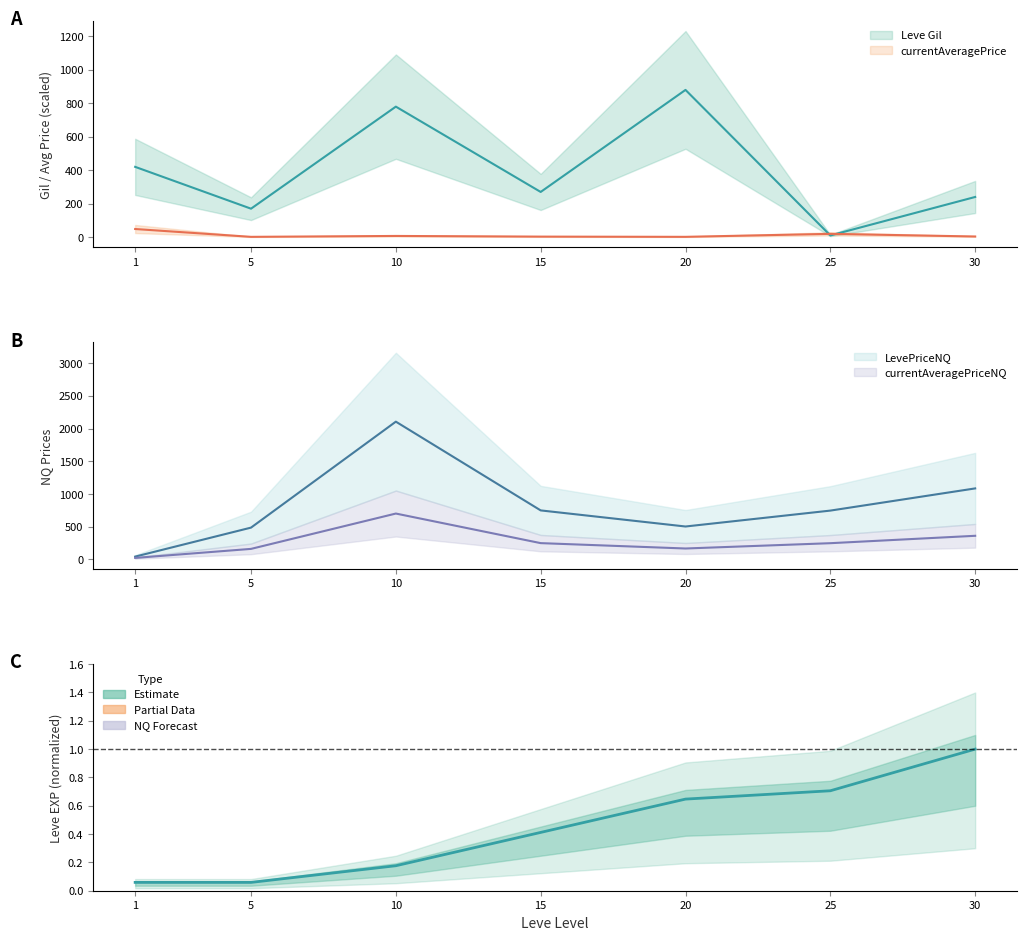

Reading left to right, extract all data points from this chart.

Leve EXP: 1=0.1	5=0.1	10=0.2	15=0.4	20=0.6	25=0.7	30=1.0
Leve Gil: 1=420.0	5=170.0	10=780.0	15=270.0	20=880.0	25=10.0	30=240.0
currentAveragePrice: 1=48.5	5=1.6	10=7.0	15=3.0	20=1.7	25=19.5	30=3.7
LevePriceNQ: 1=44.0	5=487.0	10=2106.0	15=750.0	20=504.0	25=747.0	30=1086.0
currentAveragePriceNQ: 1=24.0	5=162.0	10=702.0	15=250.0	20=168.0	25=249.0	30=362.0